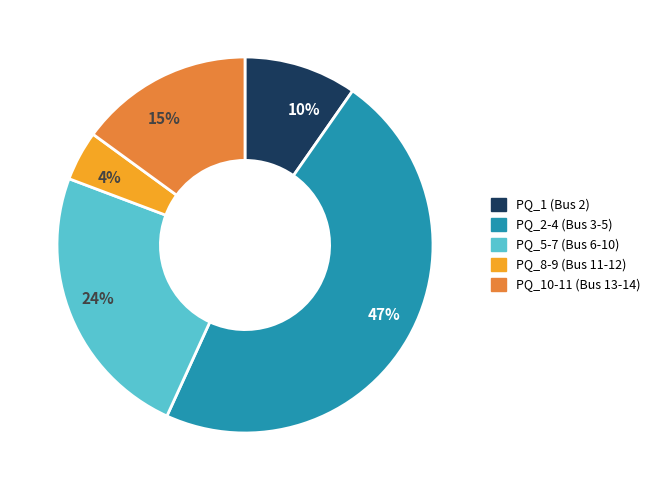

To the nearest percent, what is the difference between the largest and smallest slice percentages?

43%